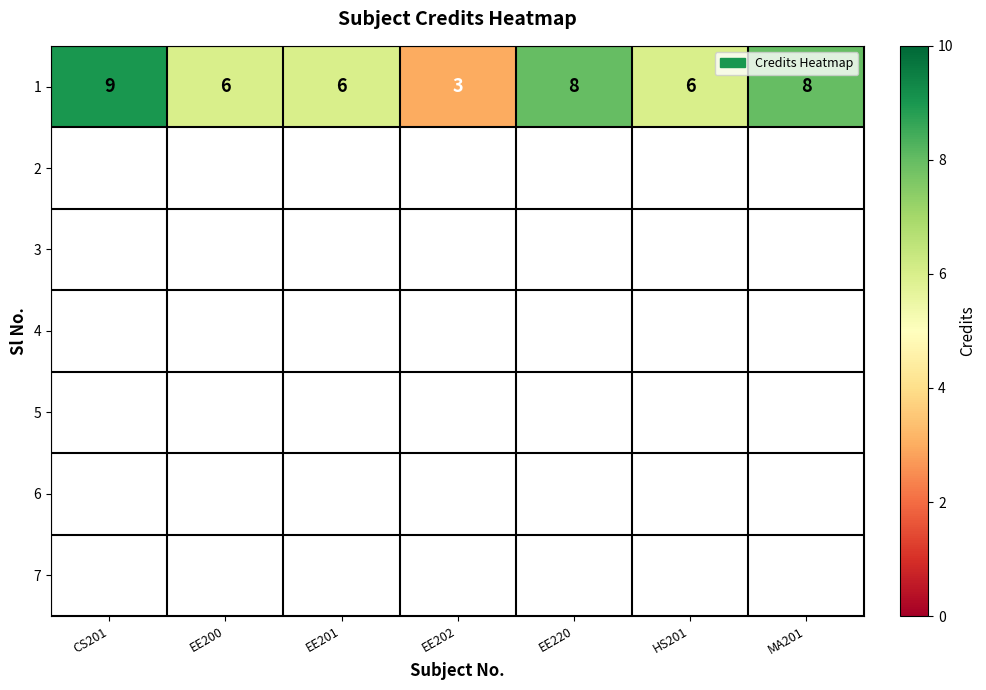

At which label does the data first exceed 6?

CS201